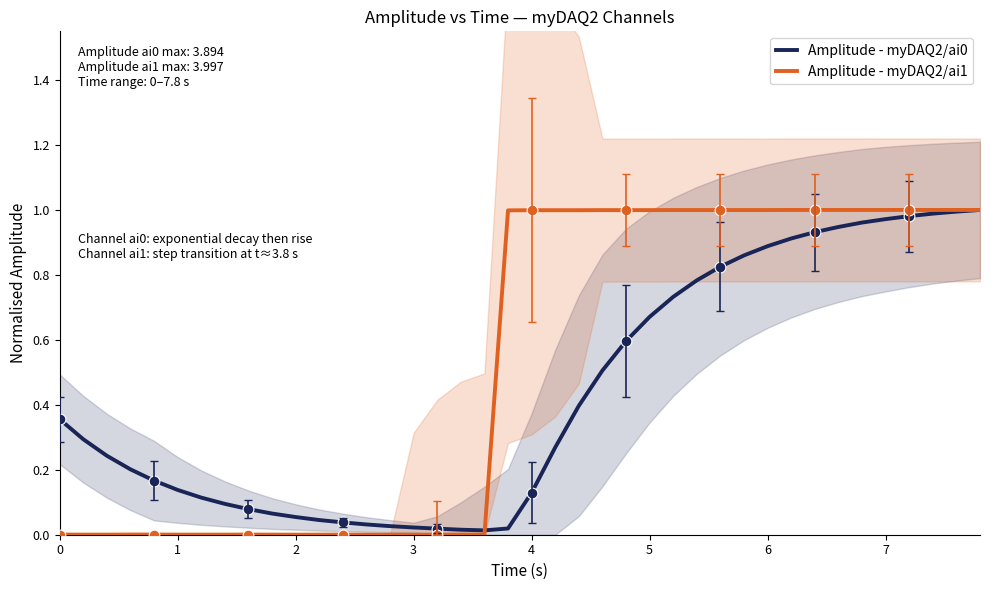

At how many categories does at least one series exceed 0?

40